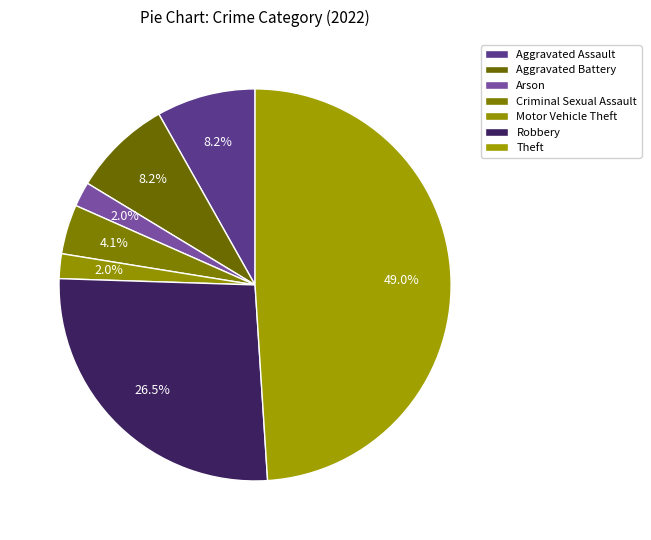

To the nearest percent, what is the difference between the largest and smallest slice percentages?

47%